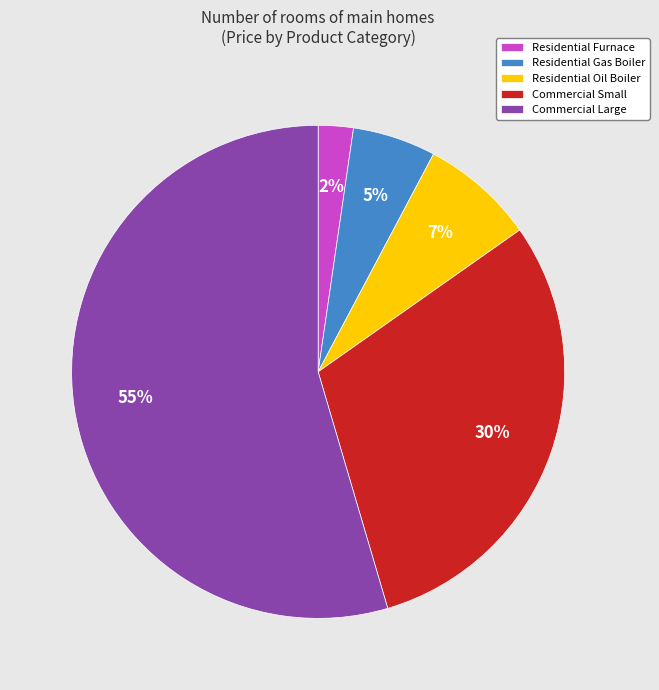

Is the sum of Commercial Large and Residential Gas Boiler greater than half?

Yes